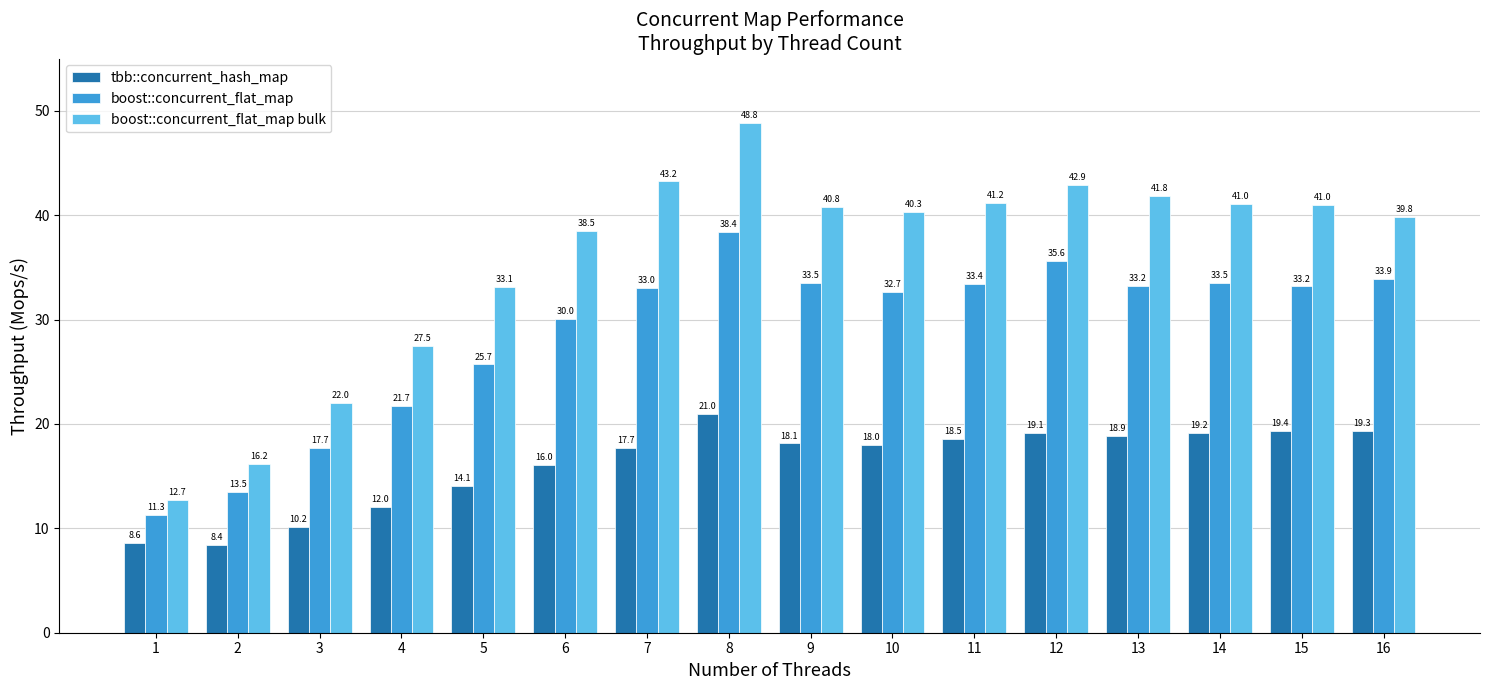

At which category is the sum across all series the highest?

8